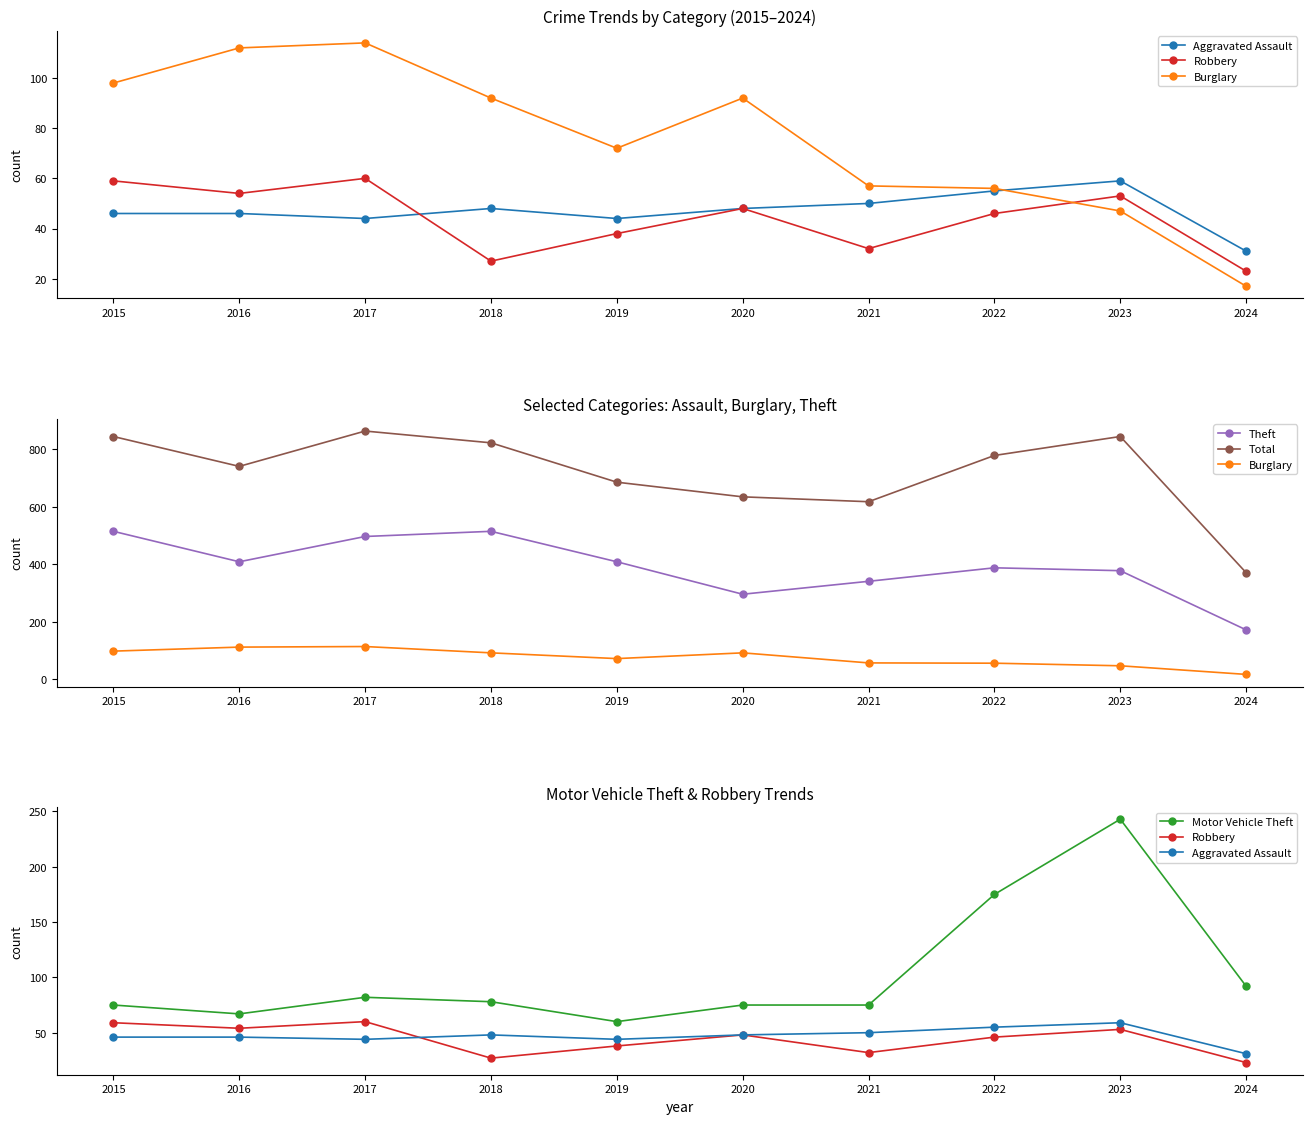

What is the lowest value of the Theft series?

172